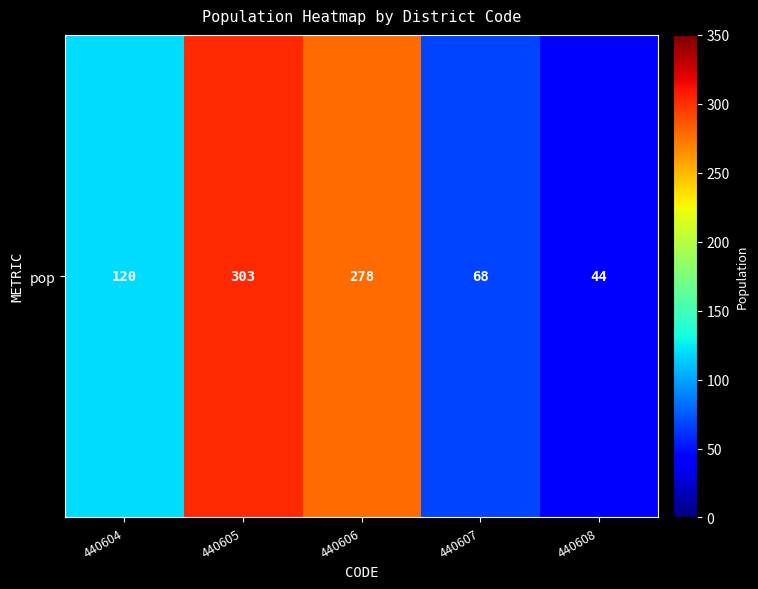

The value at 440606 is 477. True or false?

False